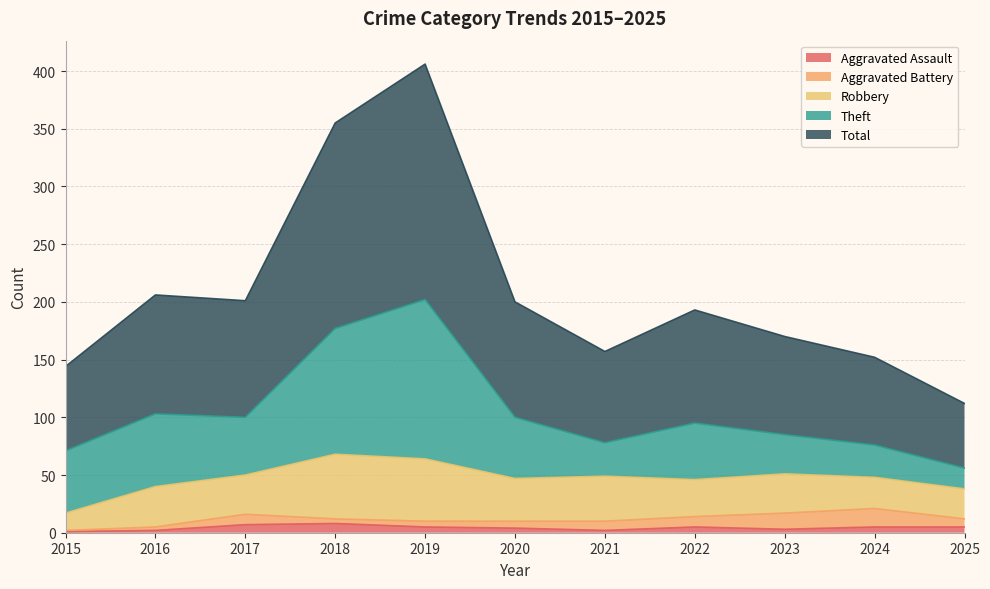

Read the Aggravated Assault value at 2015.

1